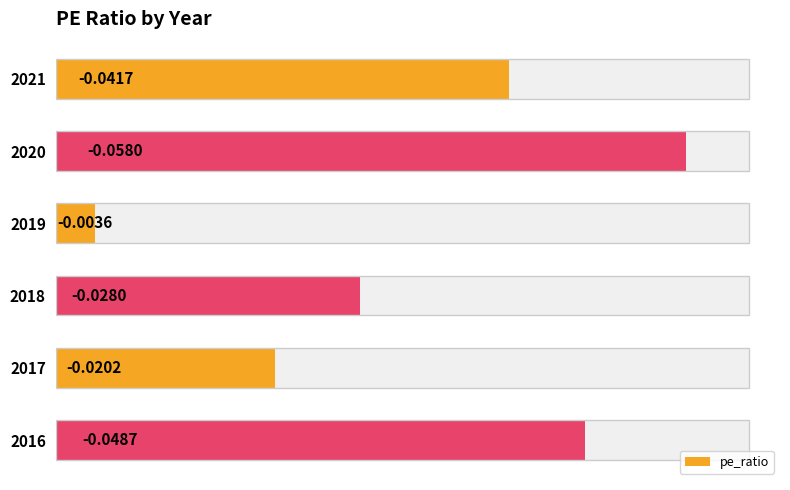

Which has a higher value, 2019 or 2017?

2017